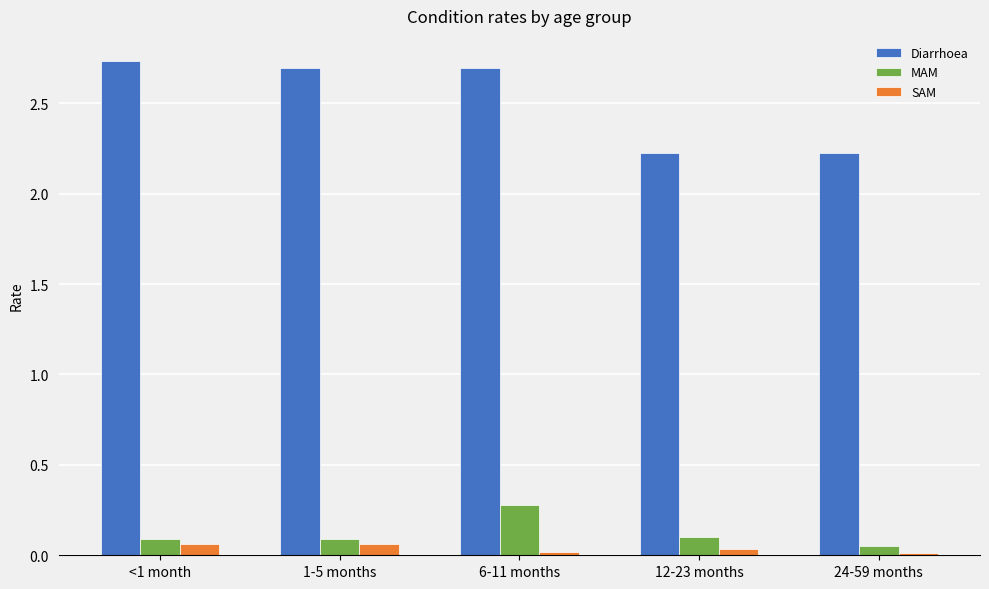

What is the total value across all series at 6-11 months?

3.0